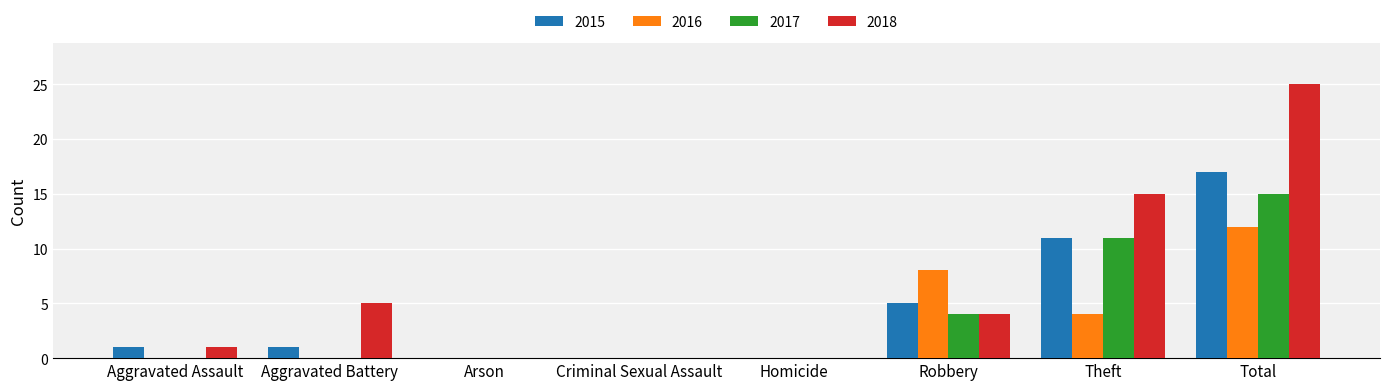

Reading left to right, extract all data points from this chart.

2015: Aggravated Assault=1	Aggravated Battery=1	Arson=0	Criminal Sexual Assault=0	Homicide=0	Robbery=5	Theft=11	Total=17
2016: Aggravated Assault=0	Aggravated Battery=0	Arson=0	Criminal Sexual Assault=0	Homicide=0	Robbery=8	Theft=4	Total=12
2017: Aggravated Assault=0	Aggravated Battery=0	Arson=0	Criminal Sexual Assault=0	Homicide=0	Robbery=4	Theft=11	Total=15
2018: Aggravated Assault=1	Aggravated Battery=5	Arson=0	Criminal Sexual Assault=0	Homicide=0	Robbery=4	Theft=15	Total=25